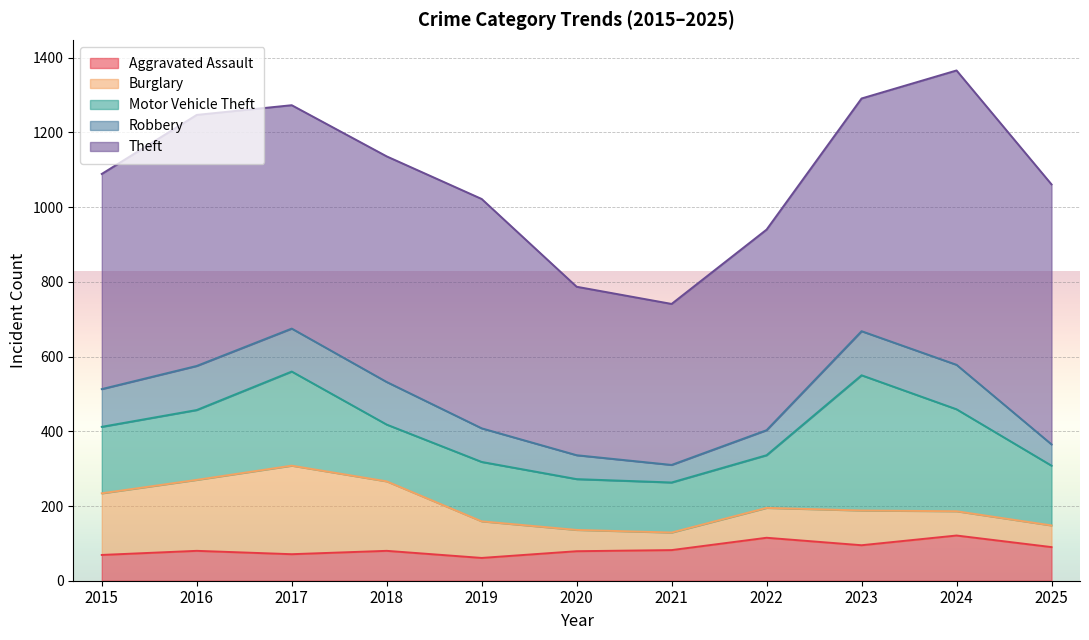

Reading left to right, extract all data points from this chart.

Aggravated Assault: 2015=69	2016=80	2017=71	2018=80	2019=61	2020=79	2021=82	2022=115	2023=95	2024=121	2025=90
Burglary: 2015=165	2016=190	2017=237	2018=186	2019=98	2020=57	2021=47	2022=80	2023=93	2024=65	2025=58
Motor Vehicle Theft: 2015=178	2016=187	2017=252	2018=152	2019=159	2020=136	2021=134	2022=141	2023=362	2024=273	2025=160
Robbery: 2015=101	2016=118	2017=115	2018=114	2019=90	2020=64	2021=47	2022=67	2023=118	2024=119	2025=57
Theft: 2015=576	2016=672	2017=598	2018=604	2019=614	2020=451	2021=431	2022=537	2023=623	2024=788	2025=696